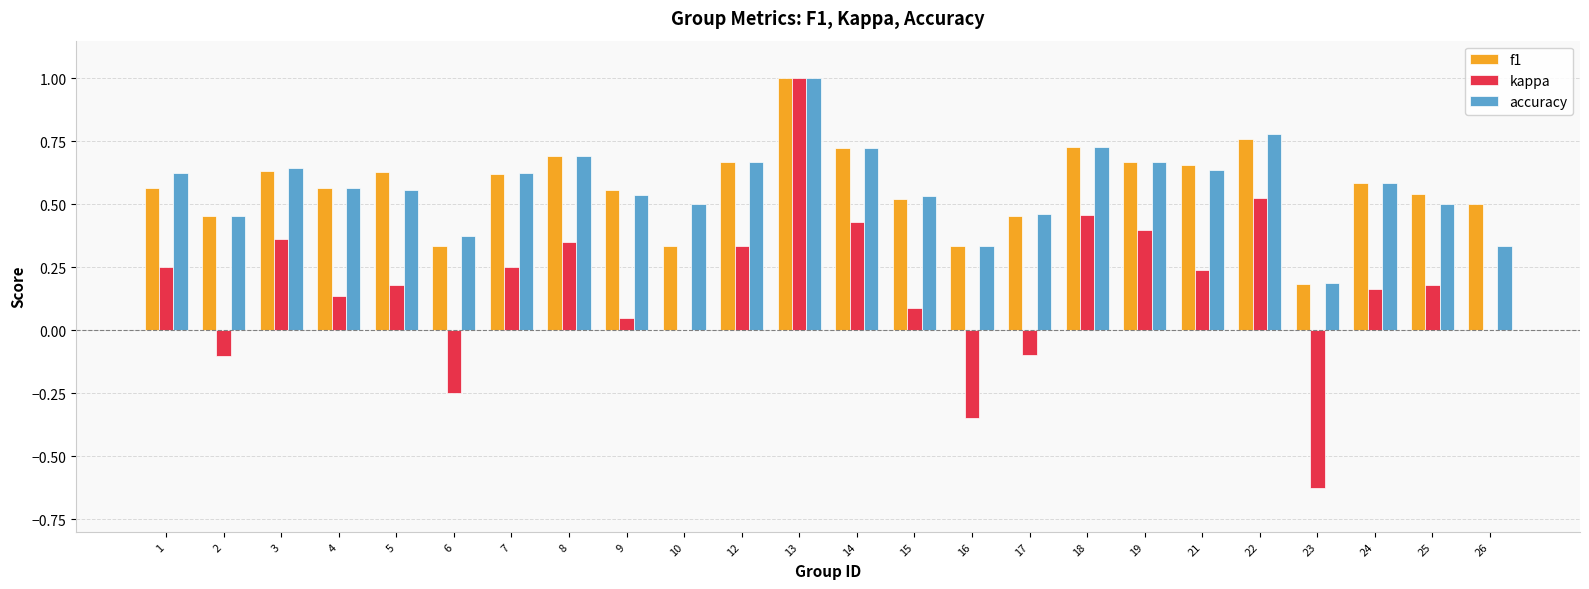

What is the sum of the f1 values at 23 and 14?

0.9